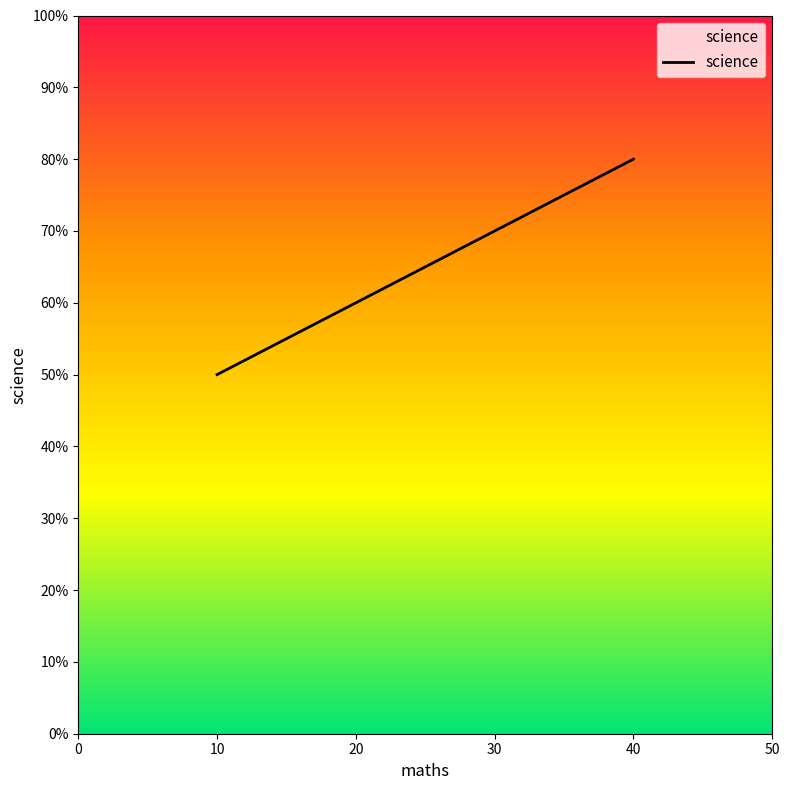

Read the value at 40.

80